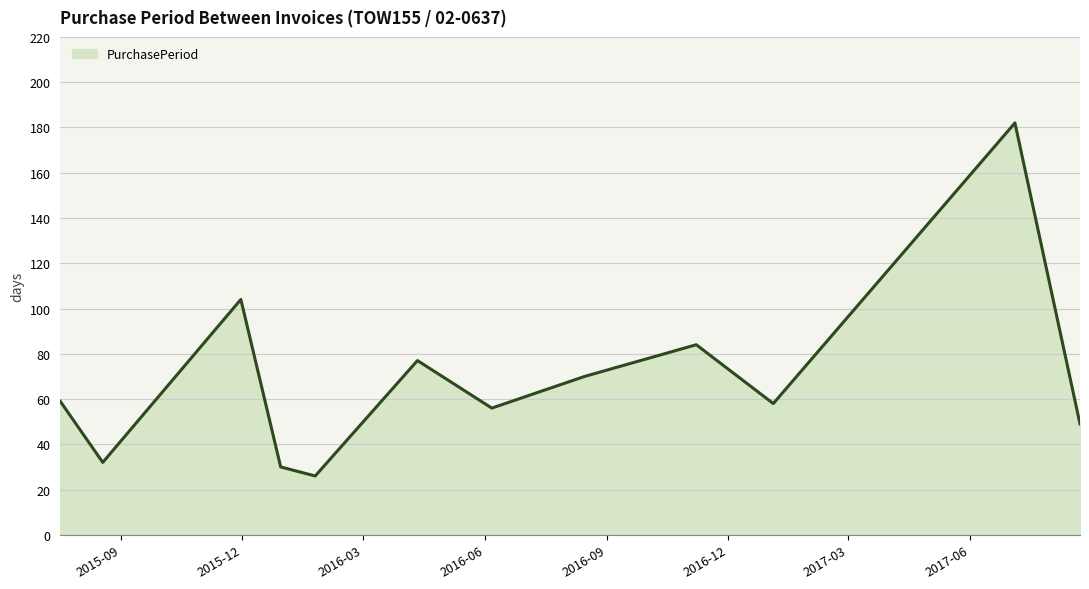

Reading left to right, extract all data points from this chart.

59	32	104	30	26	77	56	70	84	58	182	49